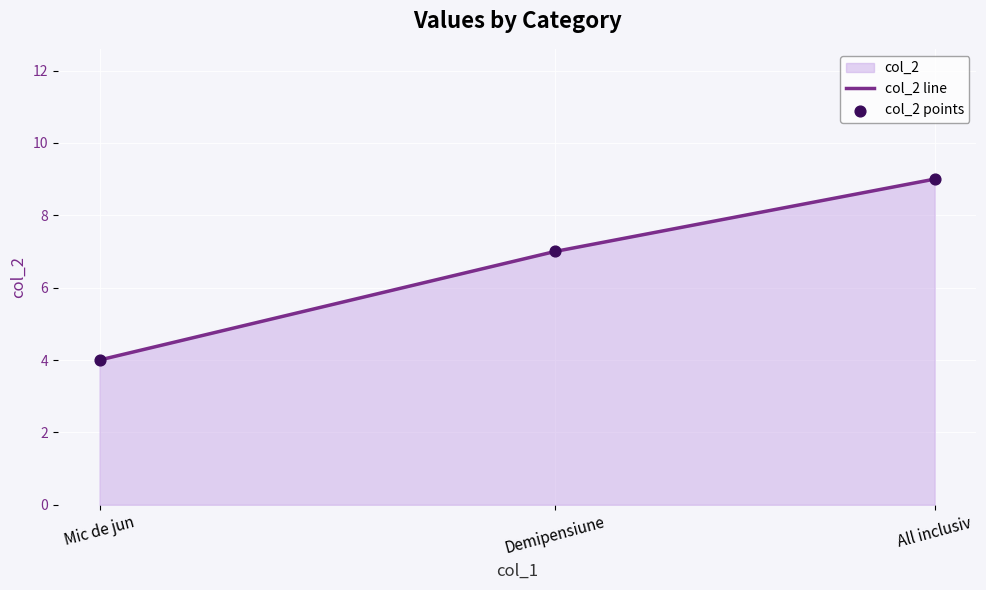

What value does the data have at All inclusiv?

9